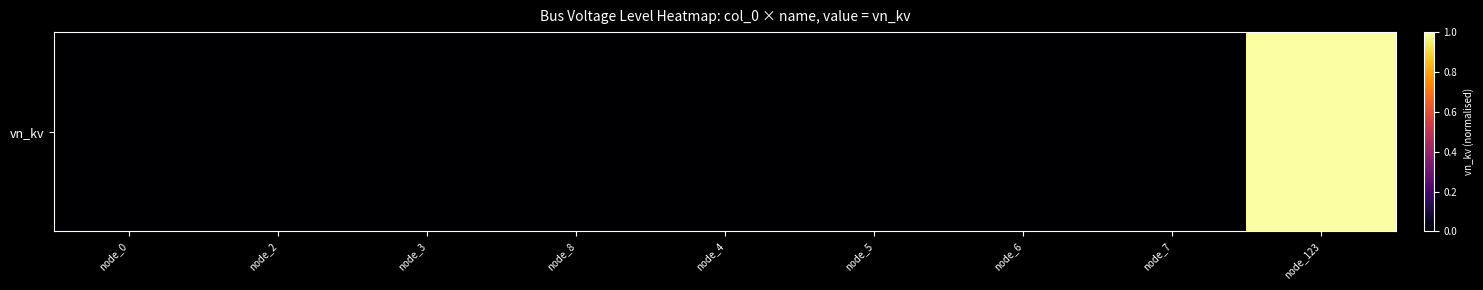

Where is the data nearest to the value 0?

node_0